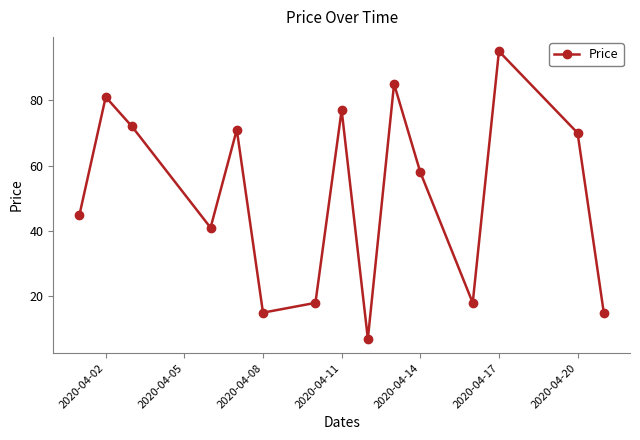

What is the value of the 12th point from the left?

18